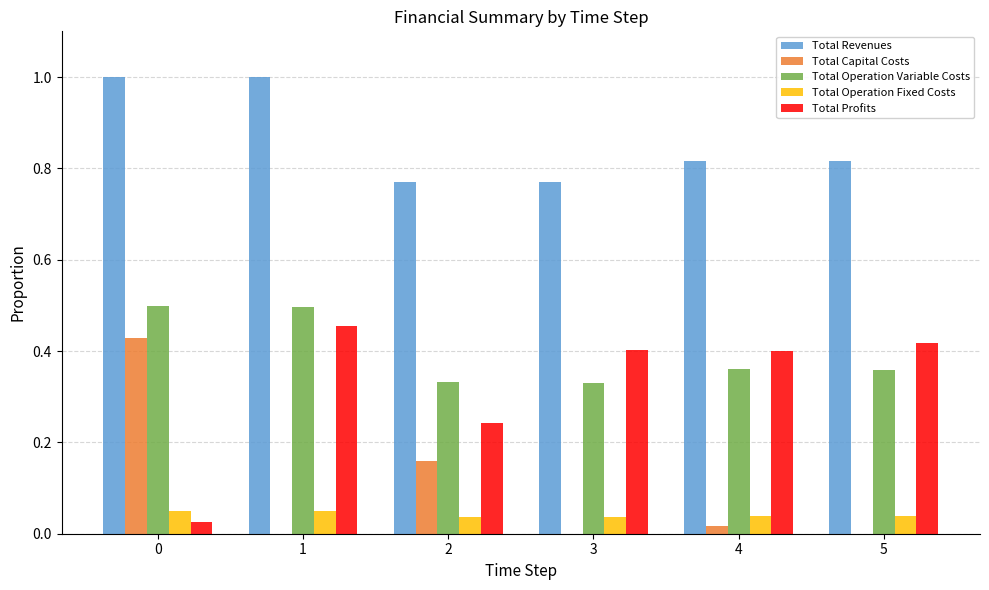

Which series has the largest total across all categories?

Total Revenues